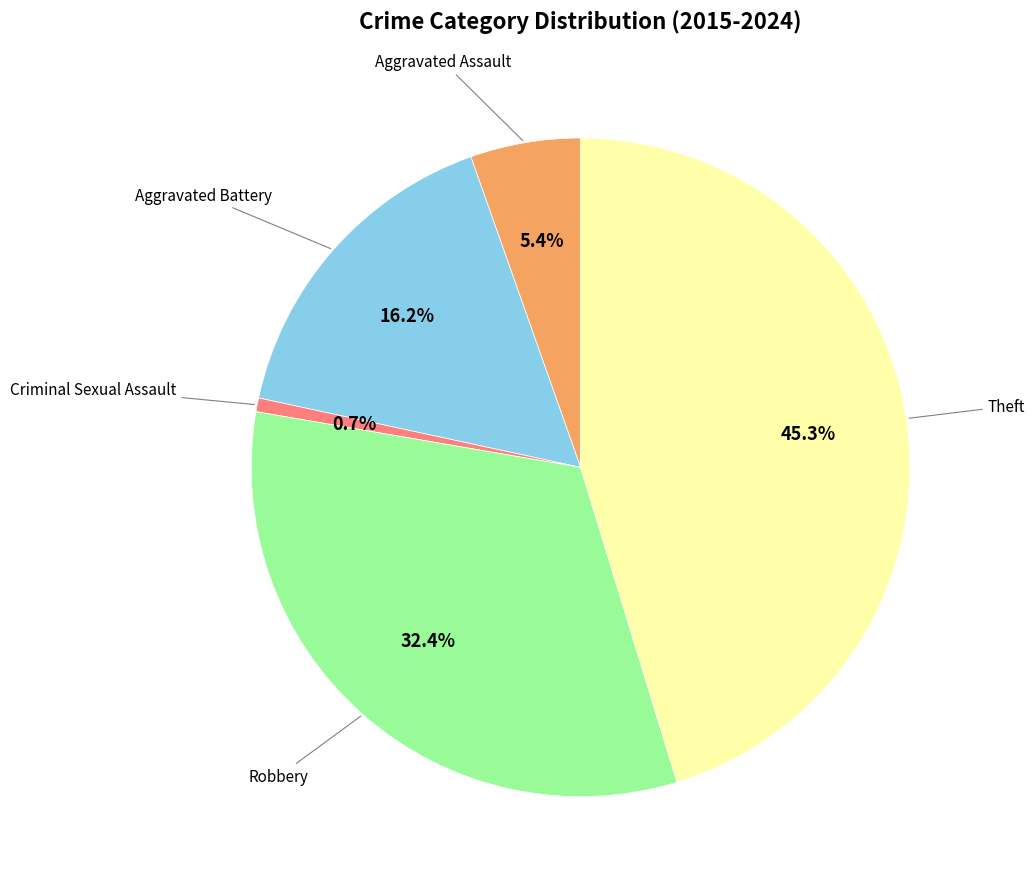

Does any single category account for the majority?

No